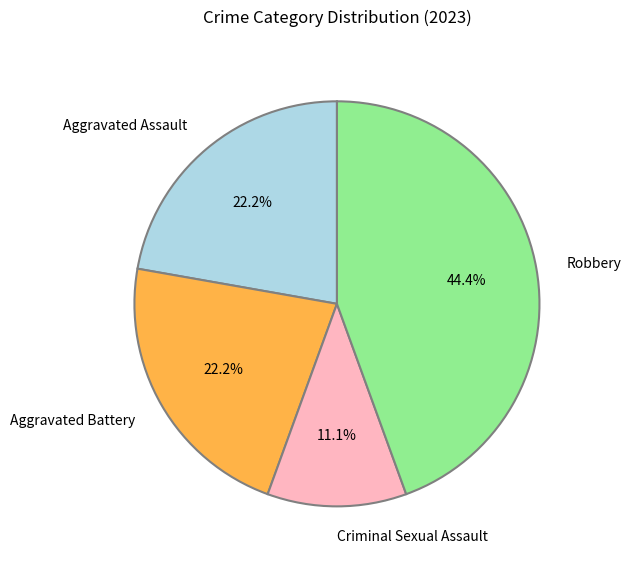

Which slice is the largest?

Robbery